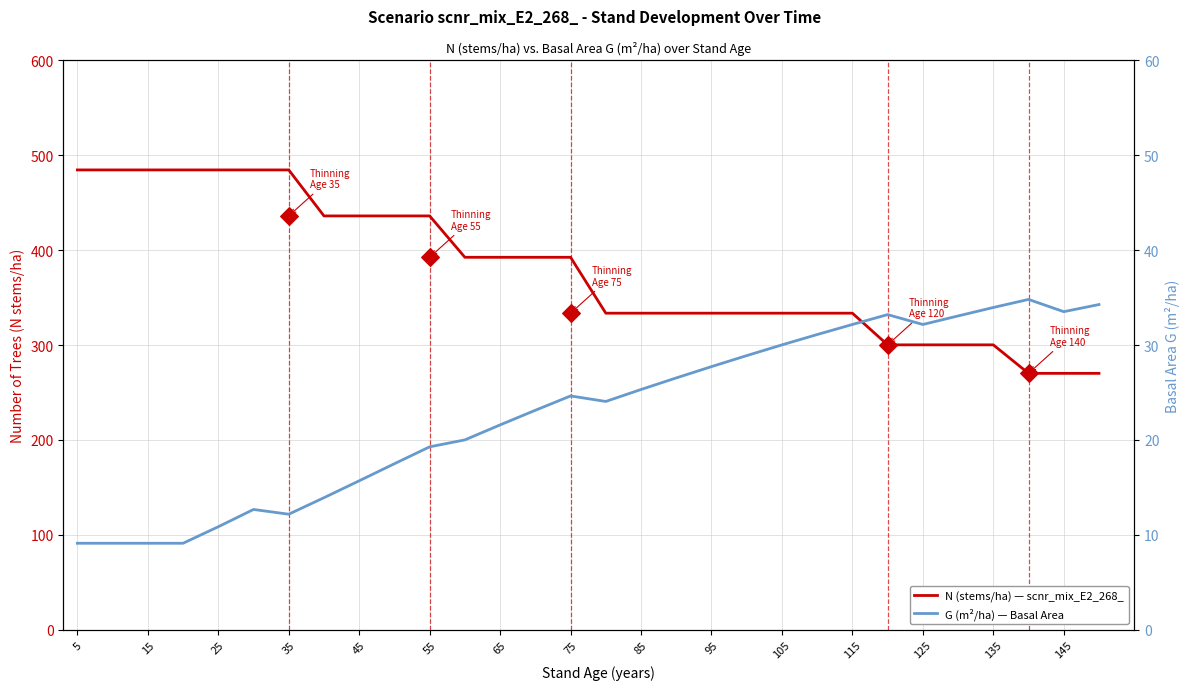

What are all the series names shown in the legend?

N (stems/ha), G (m²/ha)